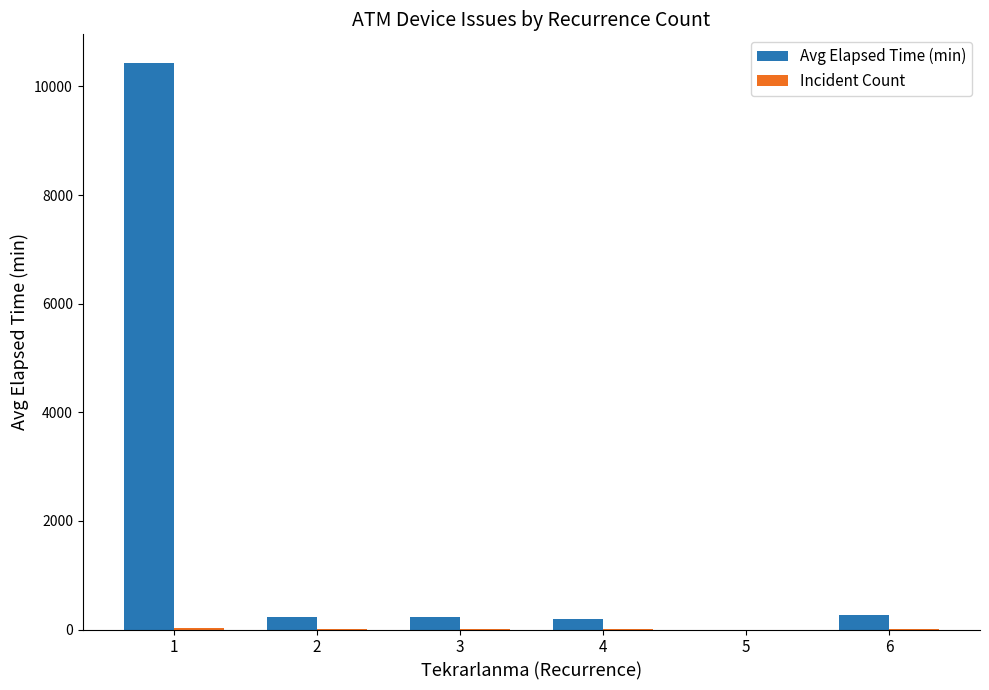

Which series has the largest total across all categories?

Avg Elapsed Time (min)